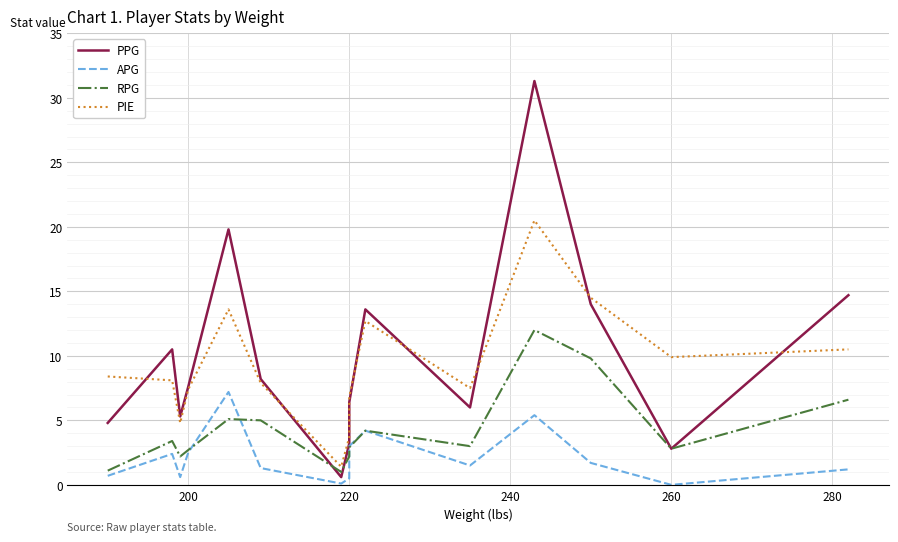

Which series has the largest total across all categories?

PPG